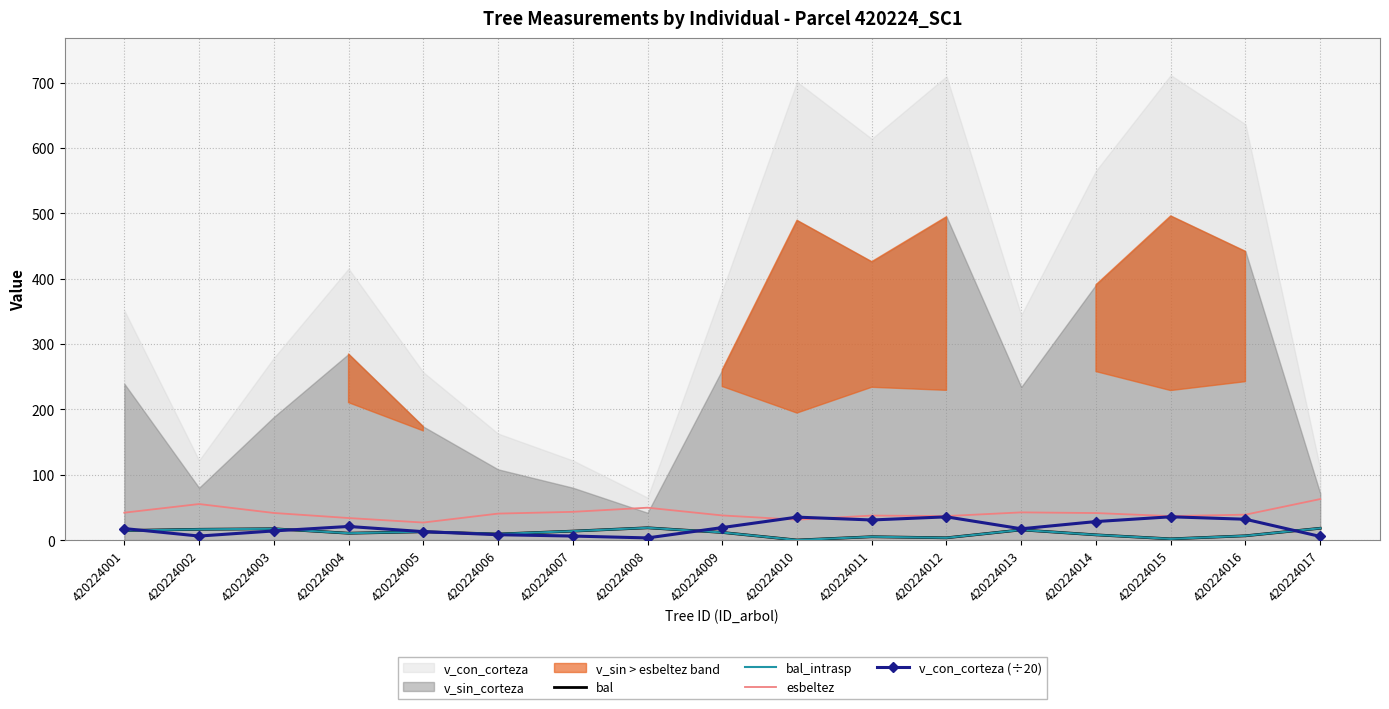

Reading left to right, transcribe all the data shown in this chart.

bal: 420224001=14.6	420224002=16.4	420224003=17.2	420224004=10.4	420224005=12.7	420224006=9.2	420224007=13.7	420224008=18.7	420224009=11.6	420224010=0.0	420224011=5.0	420224012=3.4	420224013=15.5	420224014=7.9	420224015=1.8	420224016=6.5	420224017=18.0
bal_intrasp: 420224001=14.6	420224002=16.4	420224003=17.2	420224004=10.4	420224005=12.7	420224006=9.2	420224007=13.7	420224008=18.7	420224009=11.6	420224010=0.0	420224011=5.0	420224012=3.4	420224013=15.5	420224014=7.9	420224015=1.8	420224016=6.5	420224017=18.0
esbeltez: 420224001=41.9	420224002=55.1	420224003=41.4	420224004=33.7	420224005=26.8	420224006=40.5	420224007=43.1	420224008=49.5	420224009=37.6	420224010=31.1	420224011=37.5	420224012=36.7	420224013=42.3	420224014=41.3	420224015=36.6	420224016=38.8	420224017=62.7
v_con_corteza (÷20): 420224001=17.6	420224002=6.1	420224003=13.9	420224004=20.8	420224005=12.8	420224006=8.1	420224007=6.1	420224008=3.2	420224009=19.1	420224010=35.1	420224011=30.7	420224012=35.5	420224013=17.2	420224014=28.3	420224015=35.6	420224016=31.8	420224017=5.5